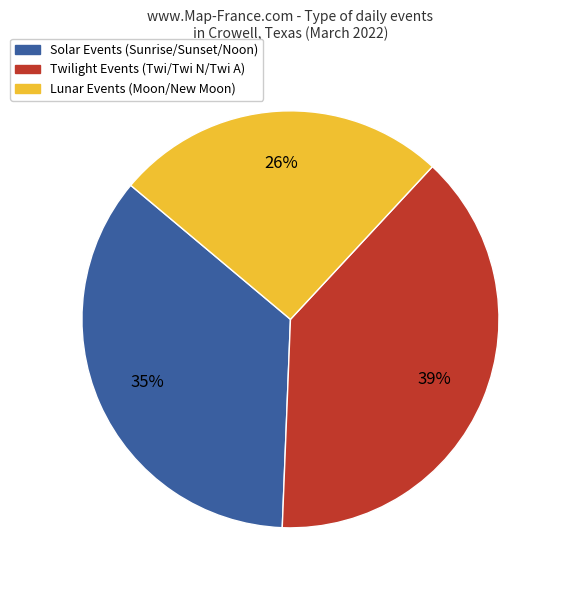

What is the smallest slice in the pie chart?

Lunar Events (Moon/New Moon)